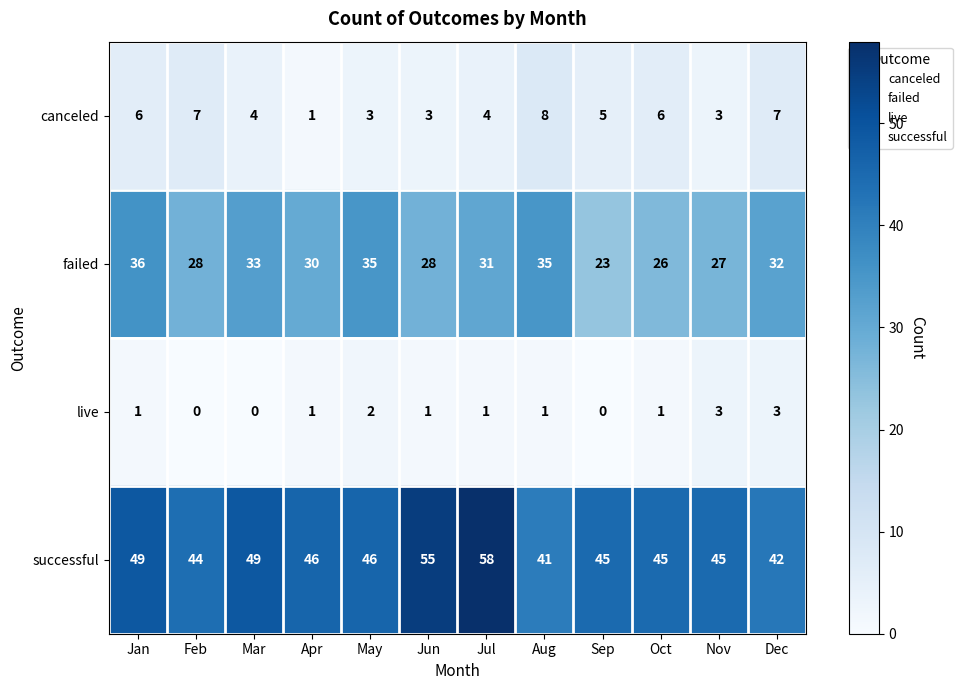

What is the greatest value displayed?

58